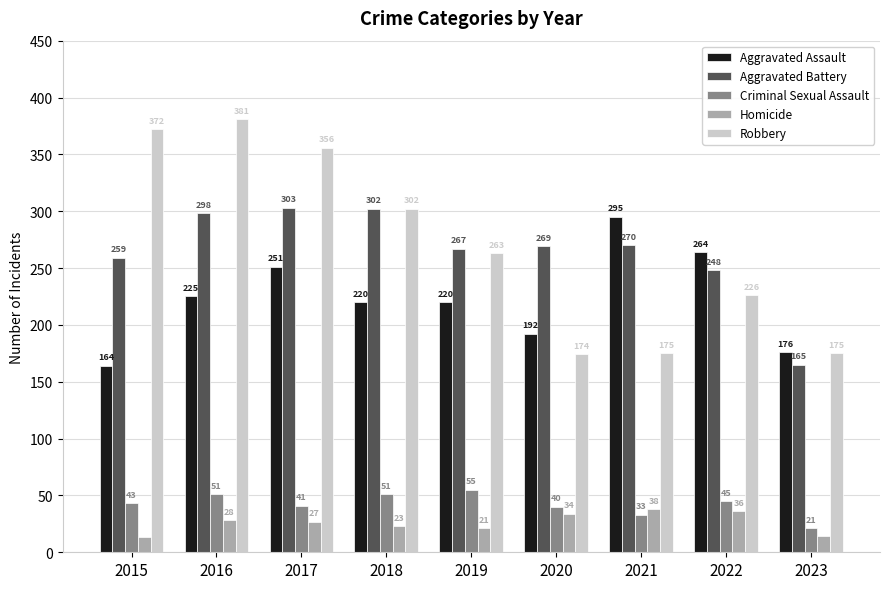

Reading left to right, list all the values displayed in this chart.

Aggravated Assault: 164	225	251	220	220	192	295	264	176
Aggravated Battery: 259	298	303	302	267	269	270	248	165
Criminal Sexual Assault: 43	51	41	51	55	40	33	45	21
Homicide: 13	28	27	23	21	34	38	36	14
Robbery: 372	381	356	302	263	174	175	226	175